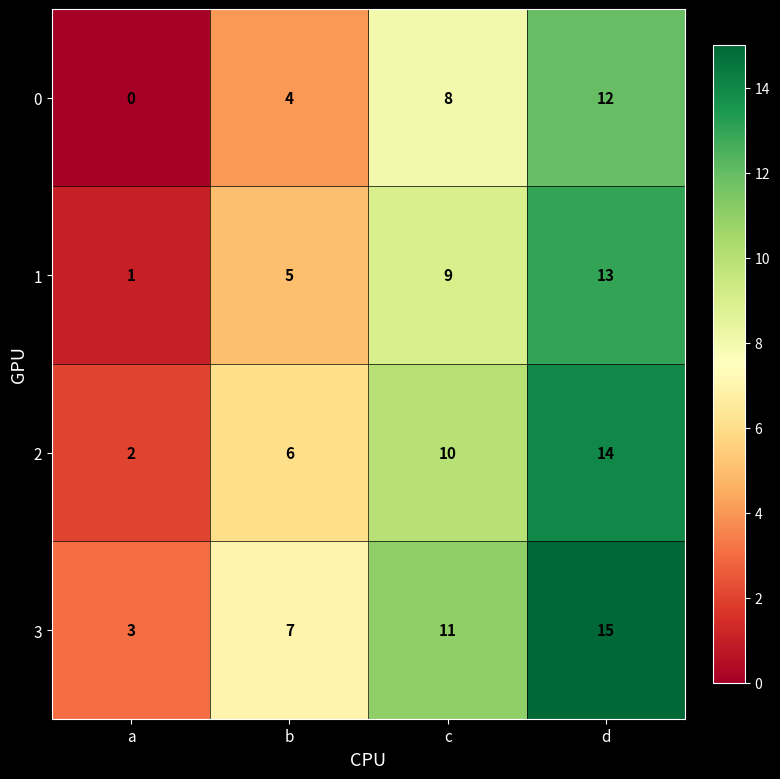

Which label corresponds to the smallest value in the chart?

a